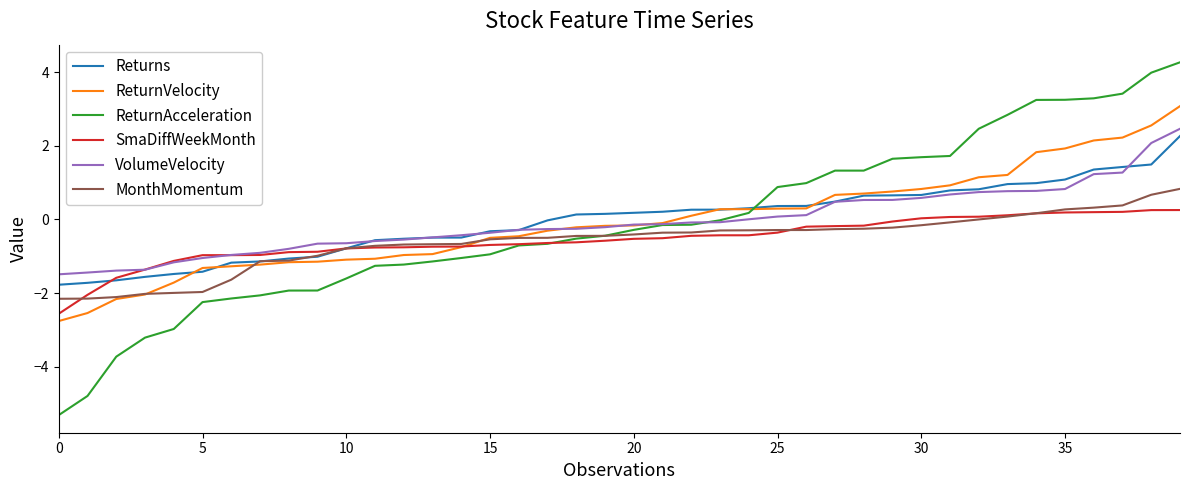

Which series has the largest range (max minus min)?

ReturnAcceleration